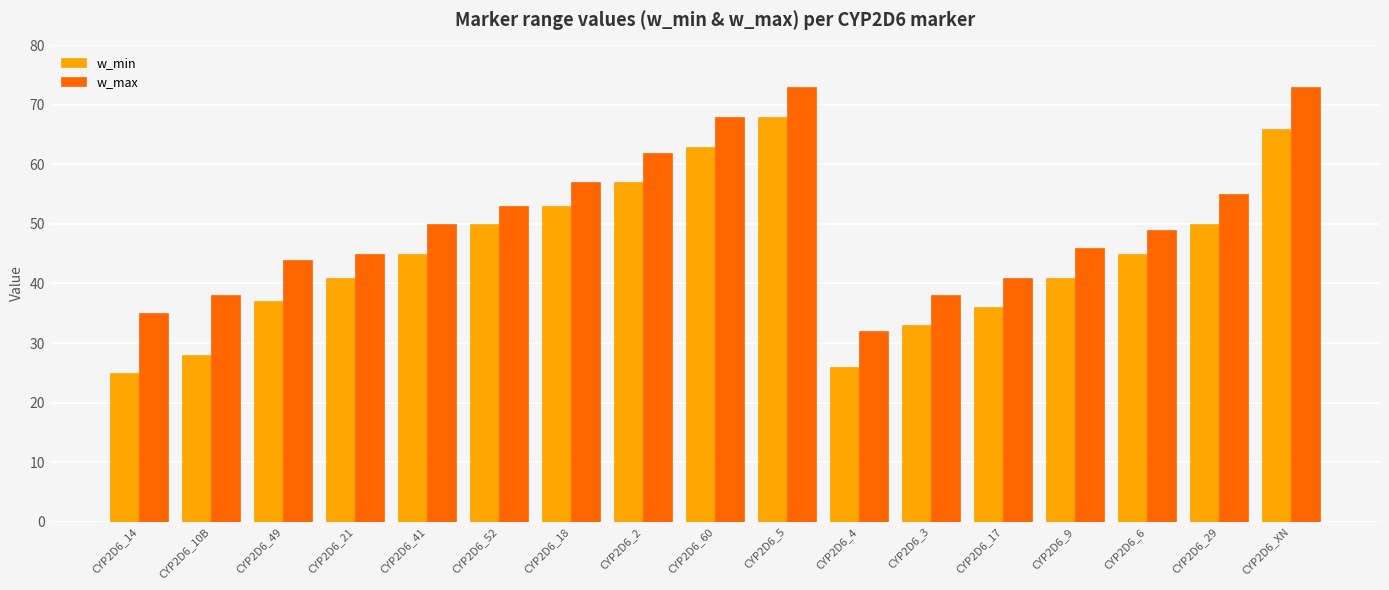

Reading left to right, list all the values displayed in this chart.

w_min: 25	28	37	41	45	50	53	57	63	68	26	33	36	41	45	50	66
w_max: 35	38	44	45	50	53	57	62	68	73	32	38	41	46	49	55	73